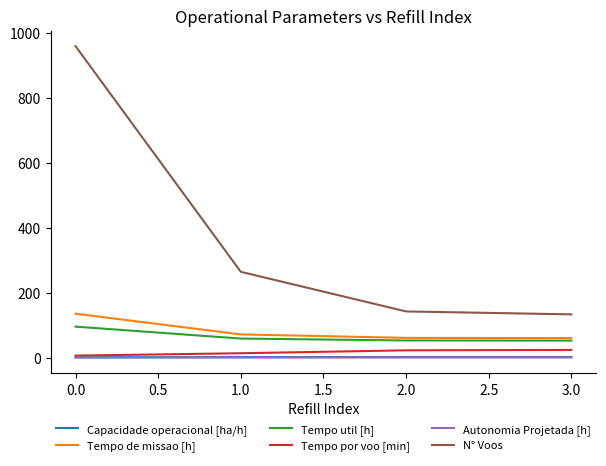

Does the chart have visible grid lines?

No